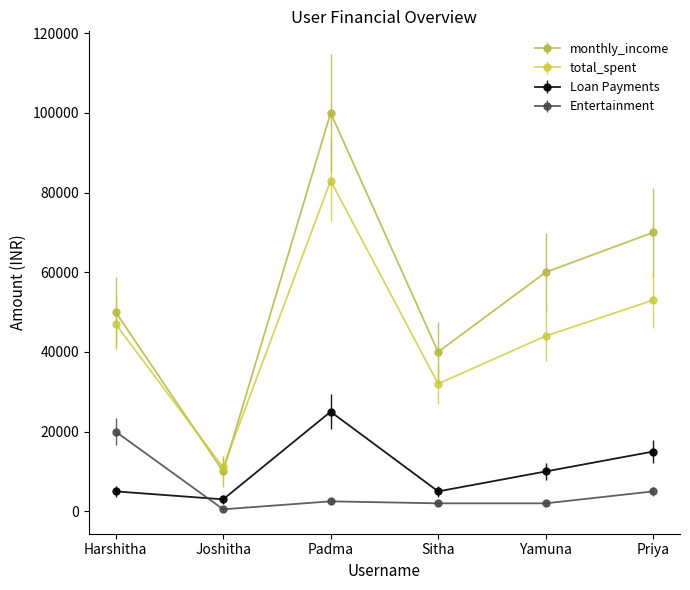

How many times do monthly_income and total_spent cross each other?

2